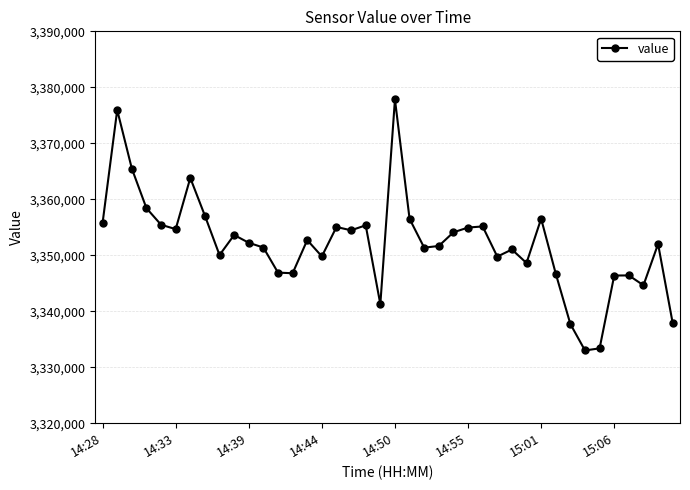

Is this an area chart (filled region under the line)?

No